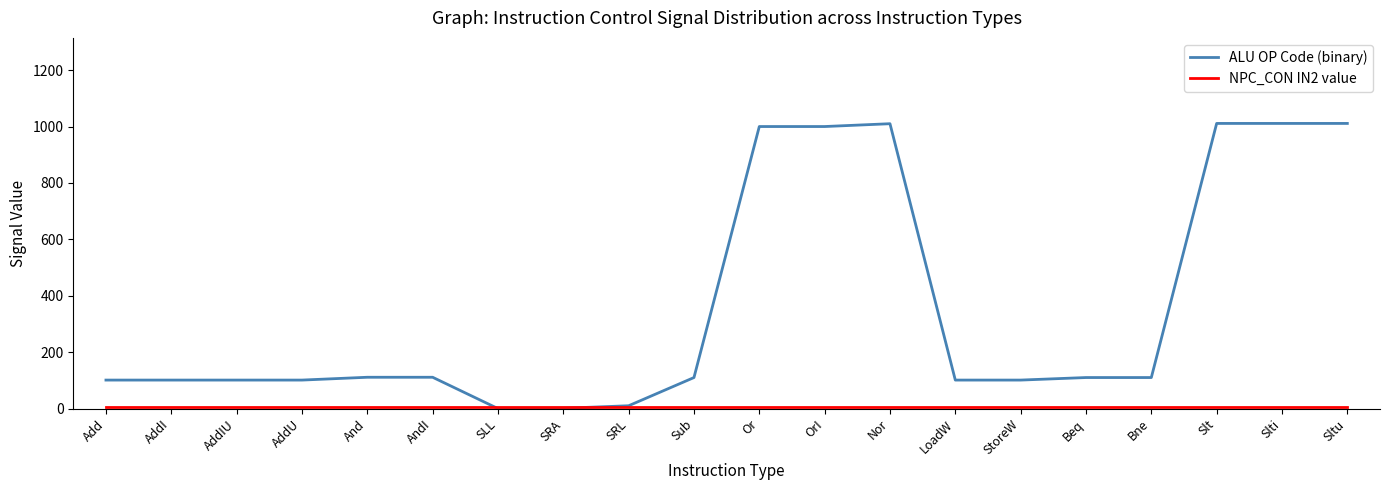

What is the spread (max minus min) of values at AndI?

107